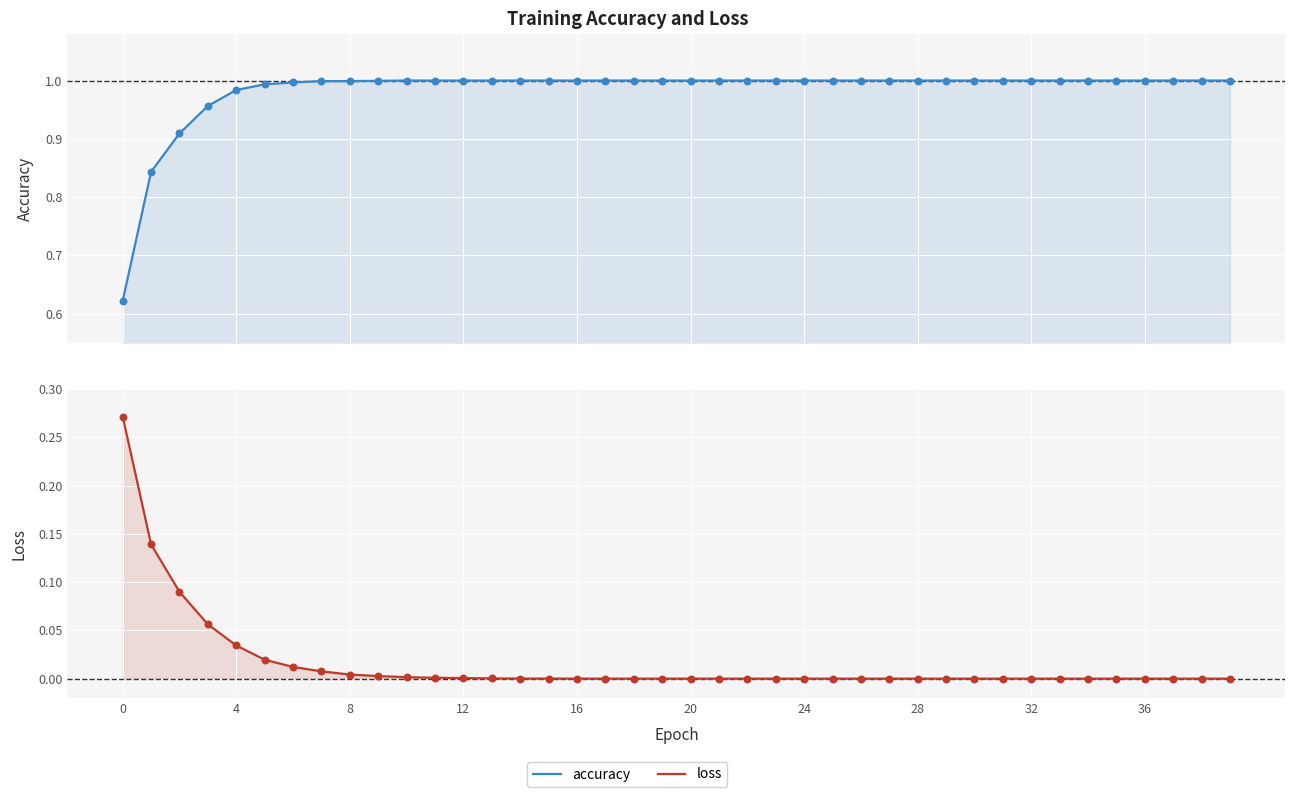

Which series has the largest Y range (max minus min)?

accuracy